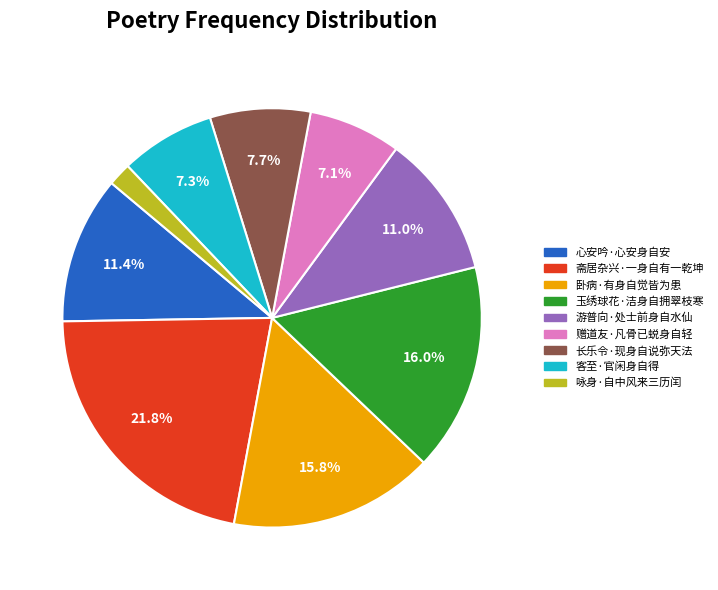

Which slice is the smallest?

咏身·自中风来三历闰